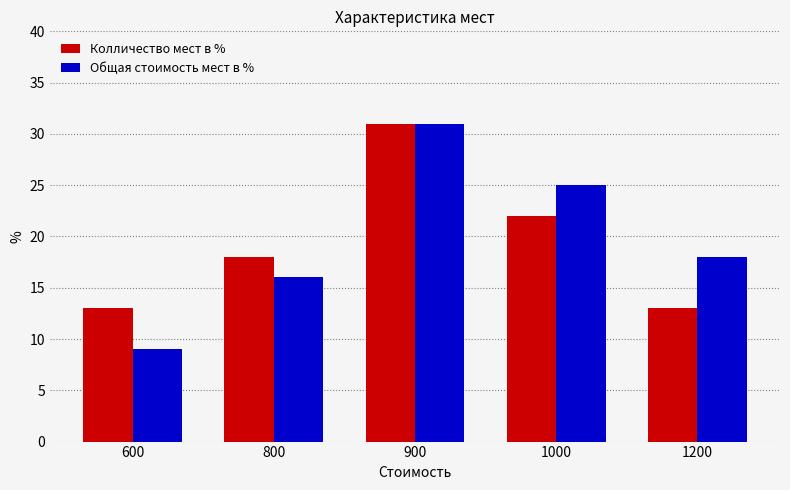

What is the average value of the Колличество мест в % series?

19